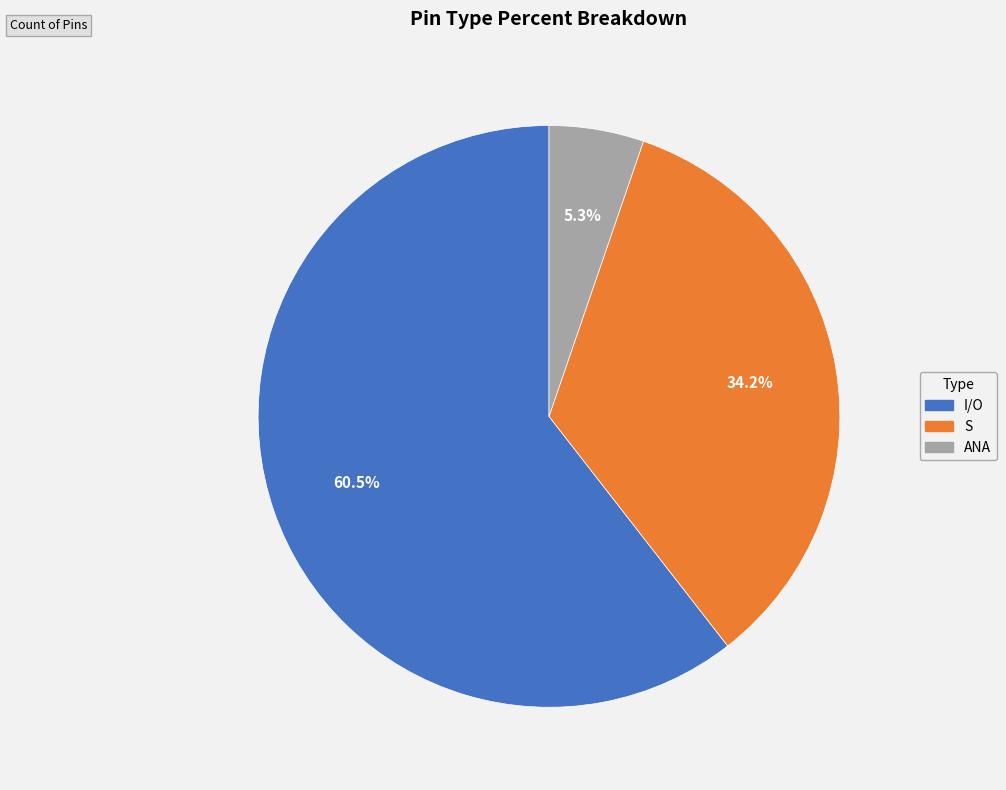

How many segments does this pie chart have?

3